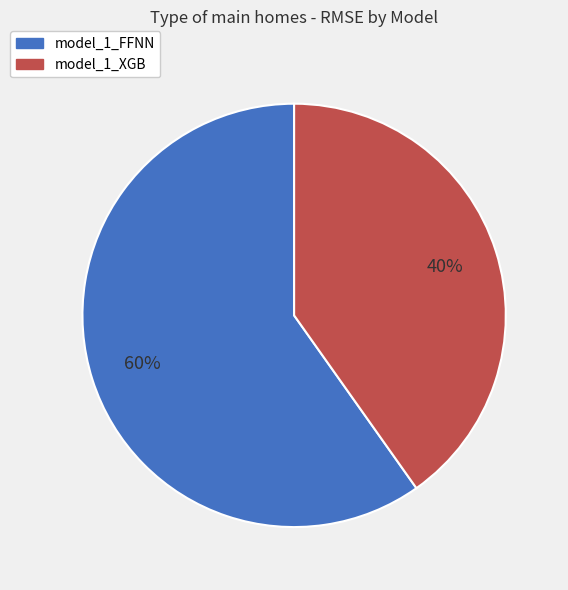

Which has a higher value, model_1_FFNN or model_1_XGB?

model_1_FFNN